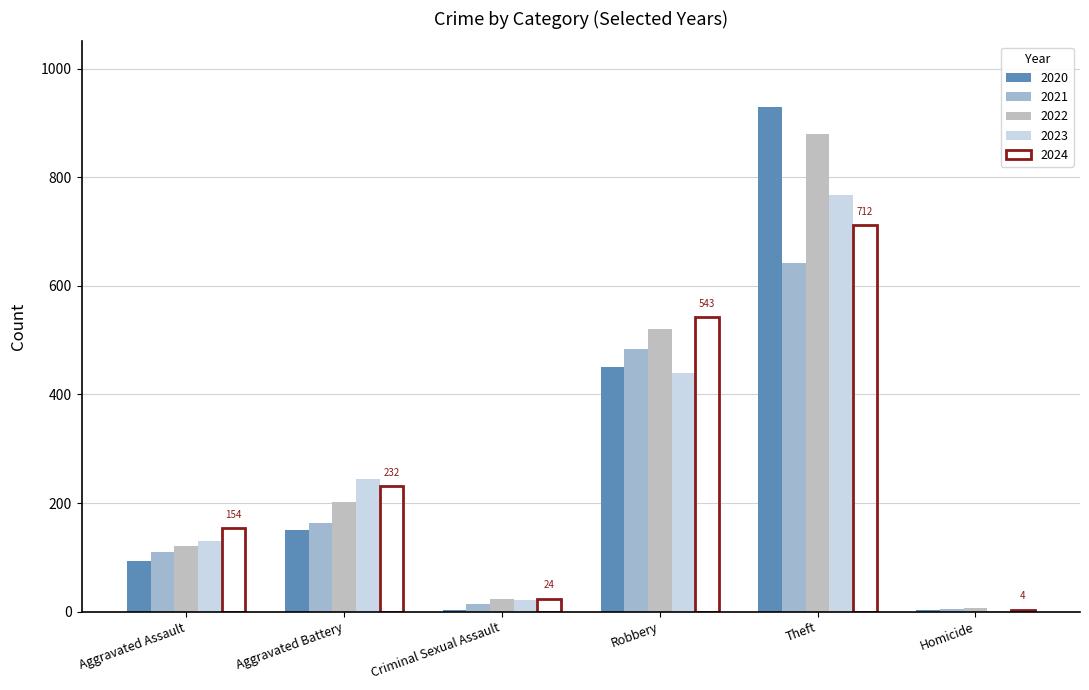

How many groups of bars are there?

6